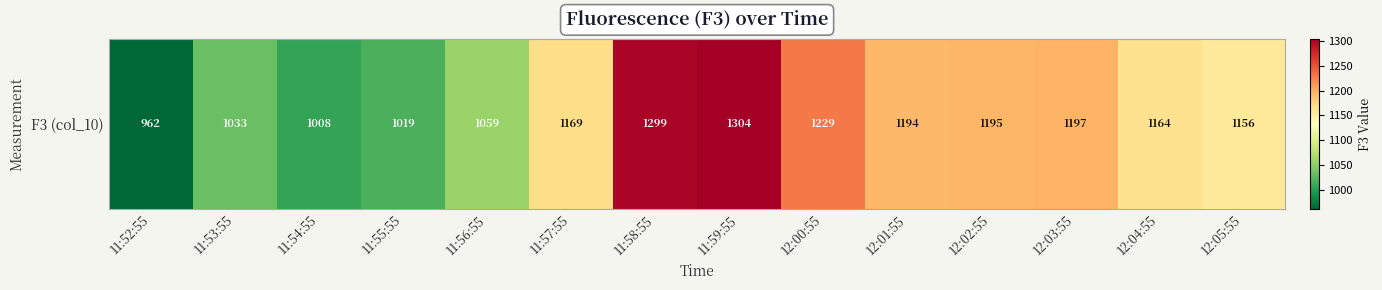

What is the average value?

1142